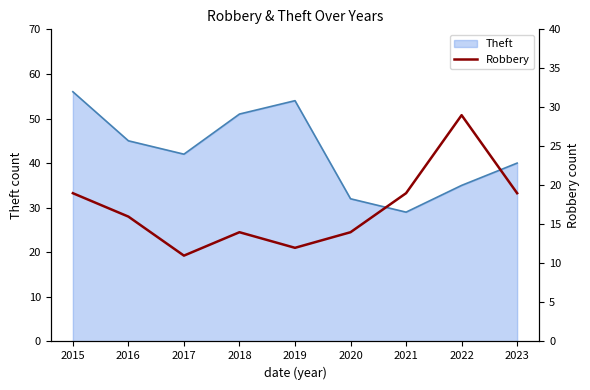

The value of Theft at 2021 is 29. True or false?

True